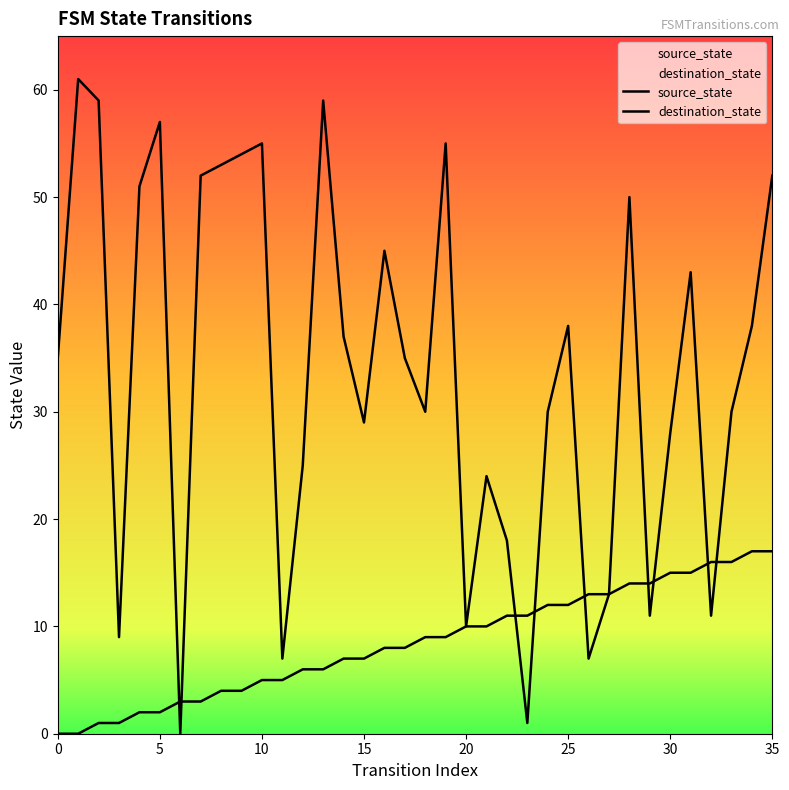

Which series has the widest spread of Y values?

destination_state